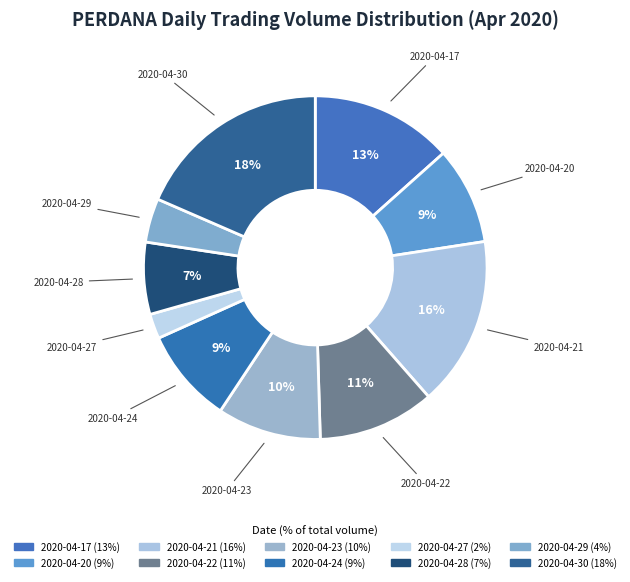

The 2020-04-24 slice represents 9% of the pie. True or false?

True